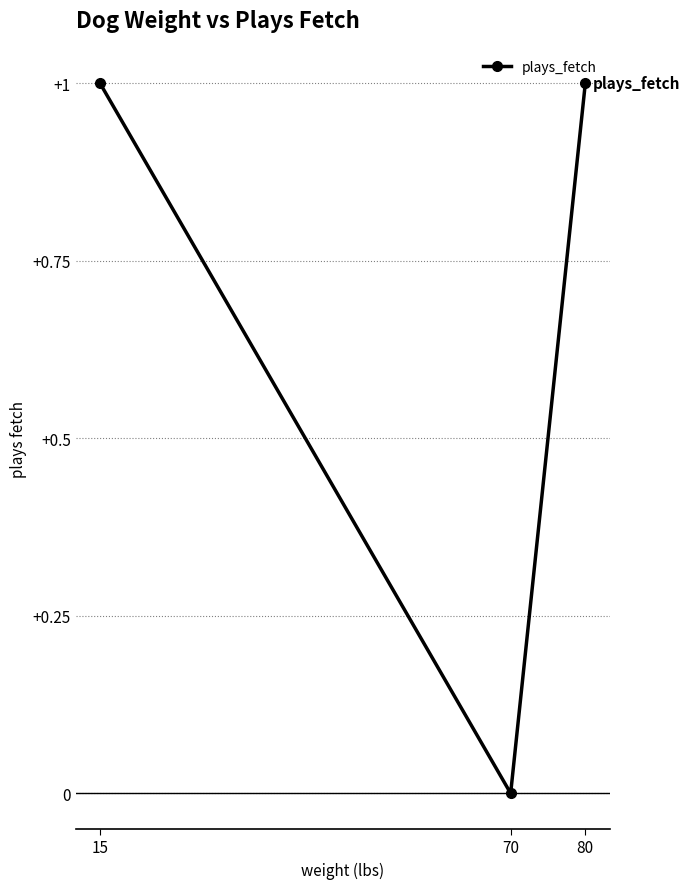

Reading right to left, list all the values displayed in this chart.

80=1	70=0	15=1